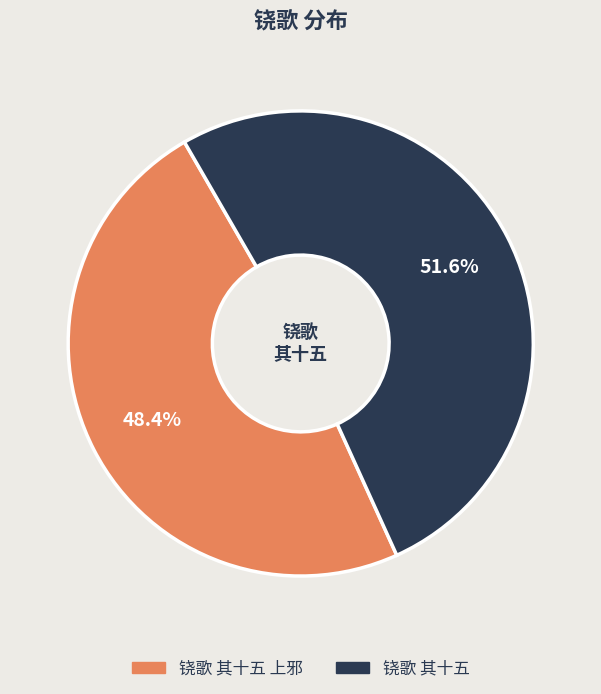

Is there a majority slice in this chart?

Yes